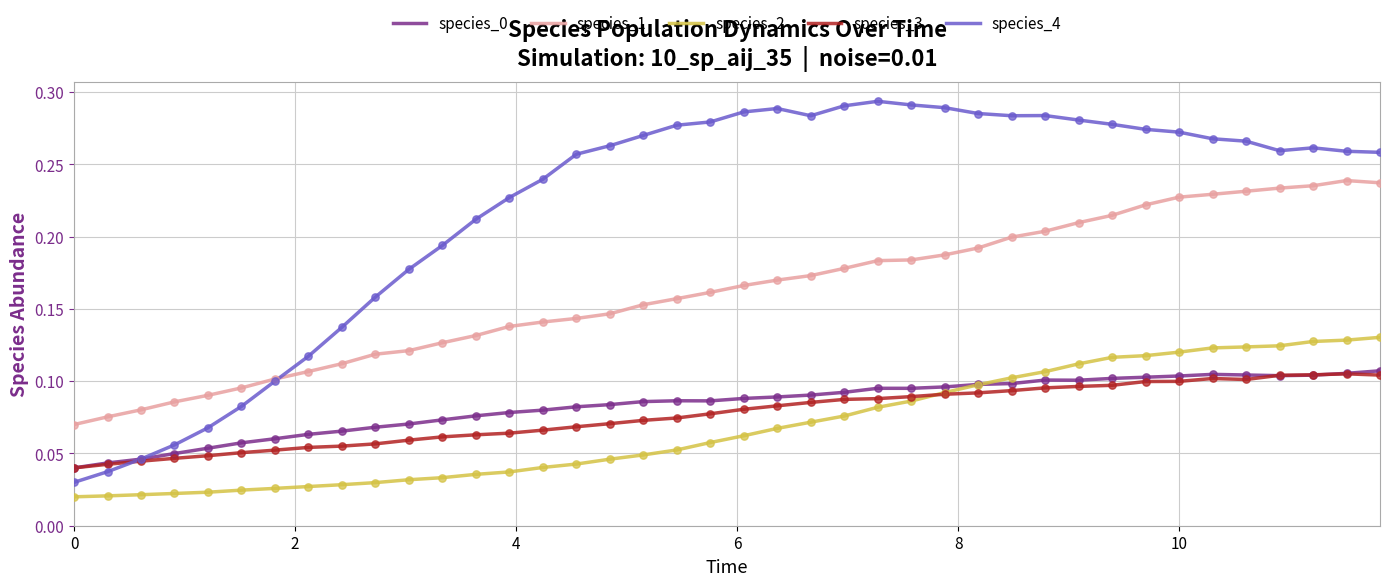

Which series has the largest total across all categories?

species_4